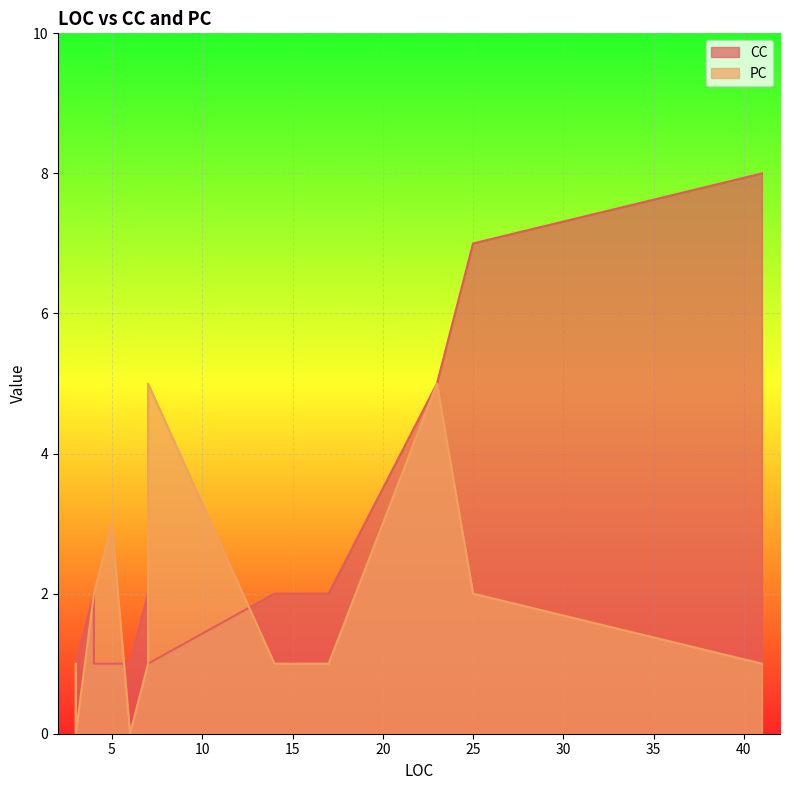

What is the spread (max minus min) of values at 3?

1